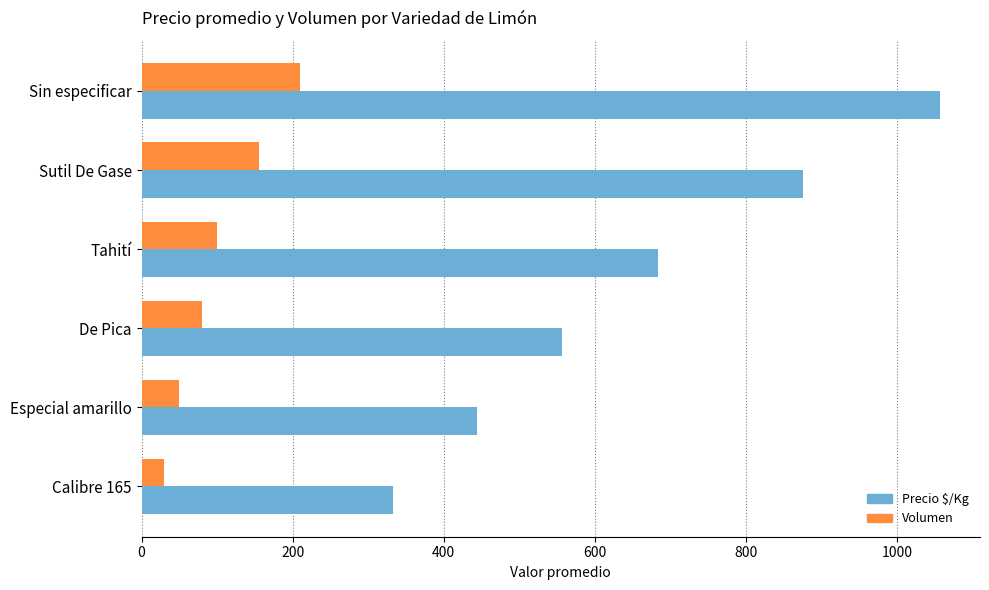

What is the sum of all Precio $/Kg values?

3948